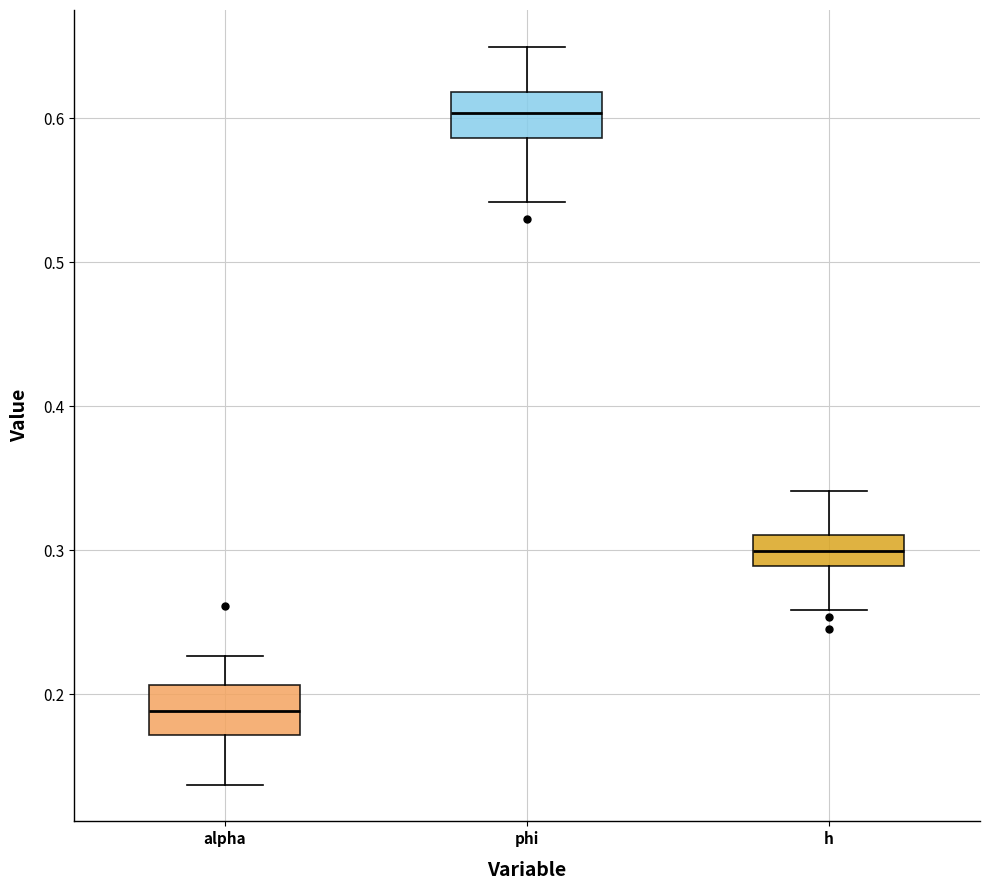

Which box has the highest median line?

phi